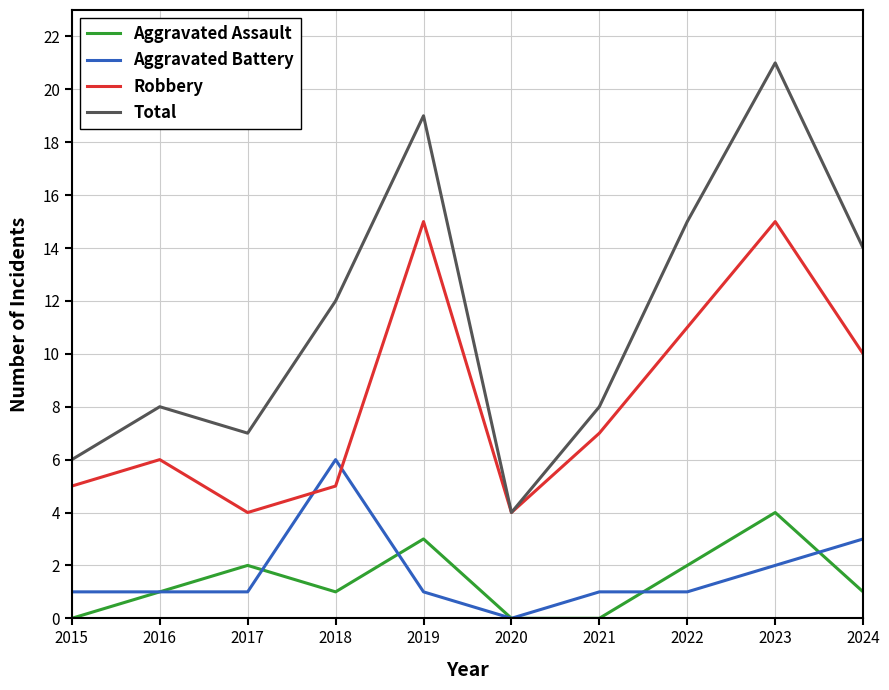

The Total series shows 21 at 2023. True or false?

True